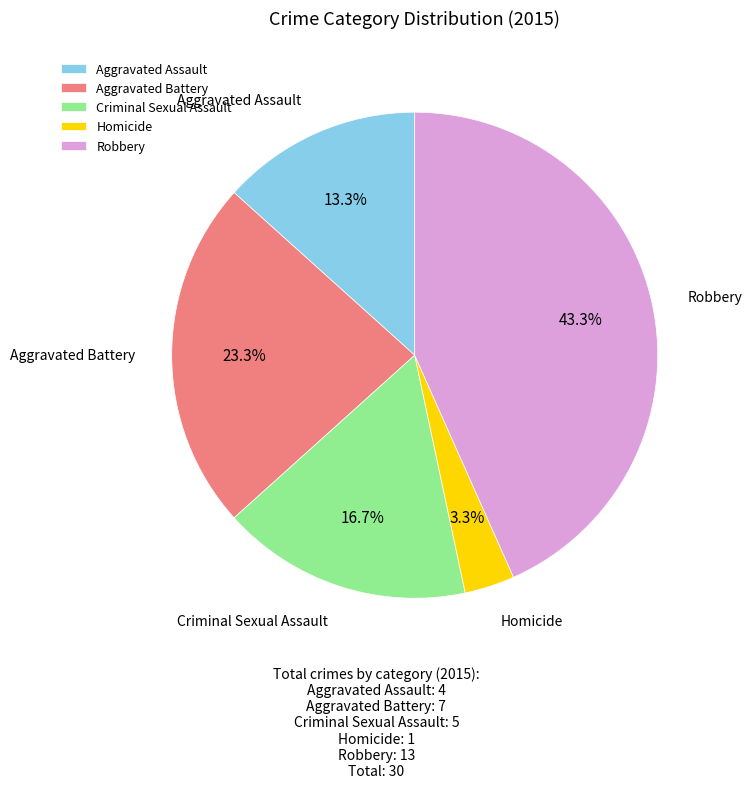

What portion of the pie excludes Robbery?

56.7%